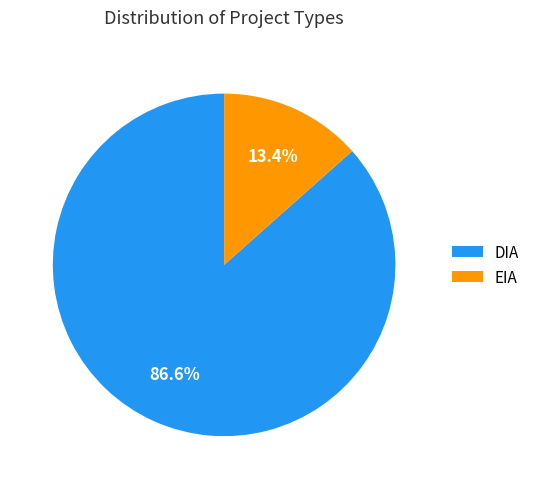

Count the number of slices in the pie.

2